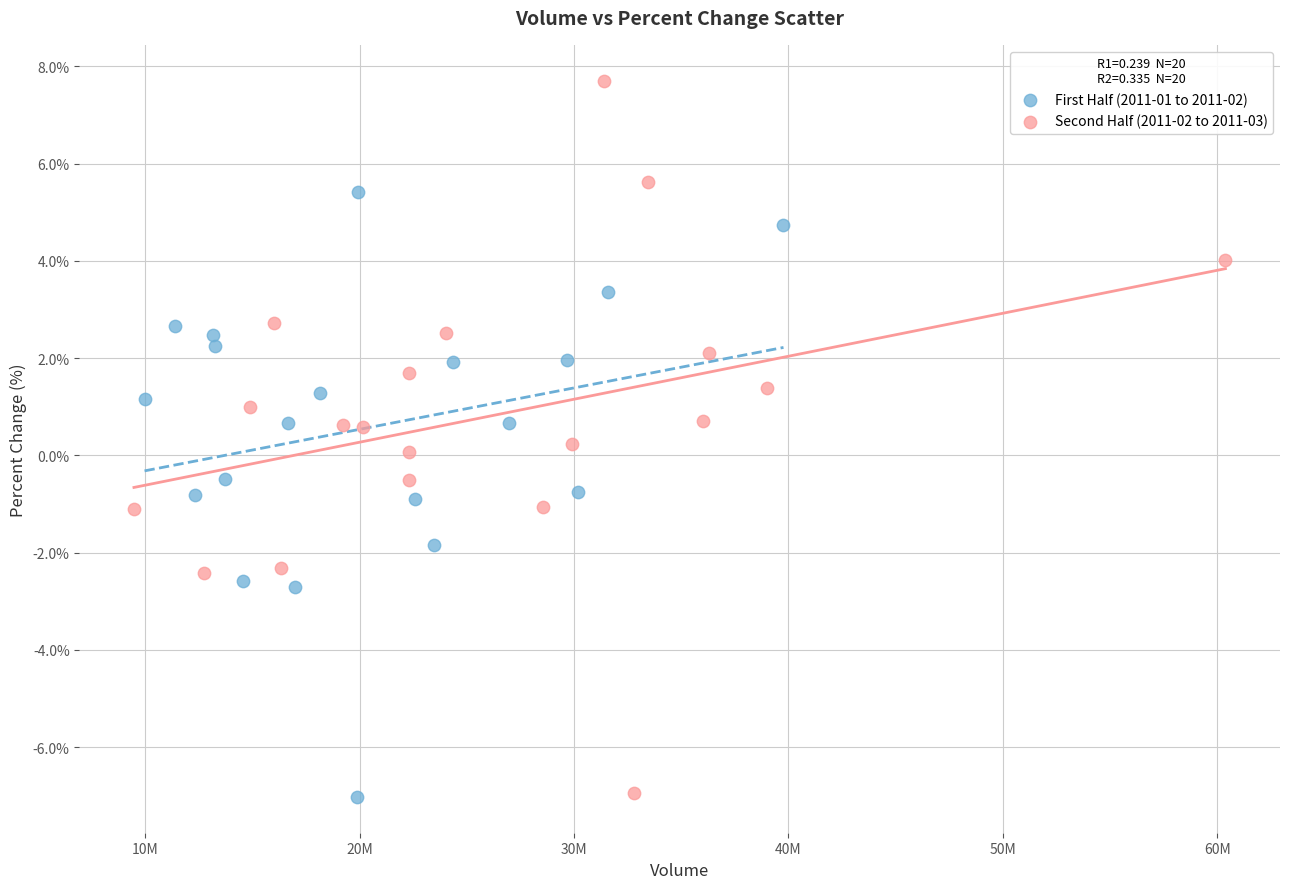

Which series has the widest spread of Y values?

Second Half (2011-02 to 2011-03)